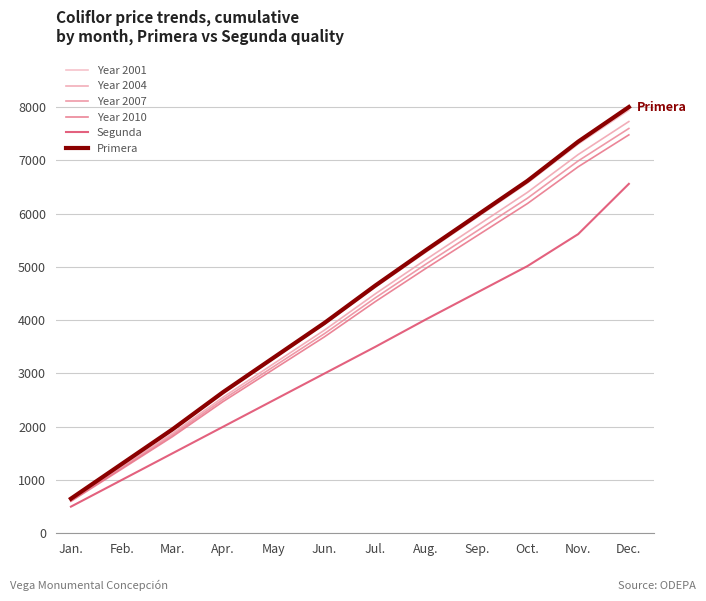

Is the value of Year 2007 at Jun. greater than the value of Year 2010 at Nov.?

No